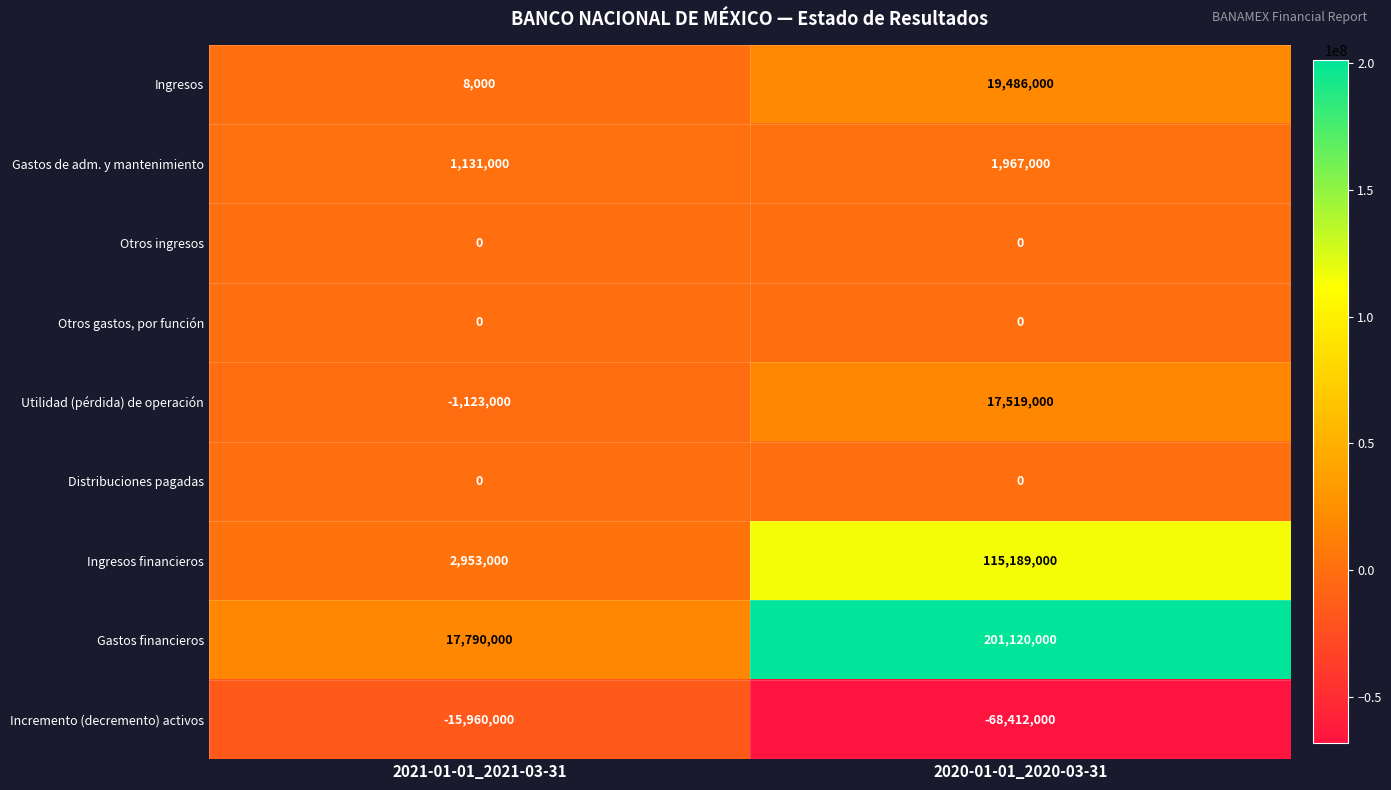

What is the difference between the Gastos financieros values at 2020-01-01_2020-03-31 and 2021-01-01_2021-03-31?

183330000